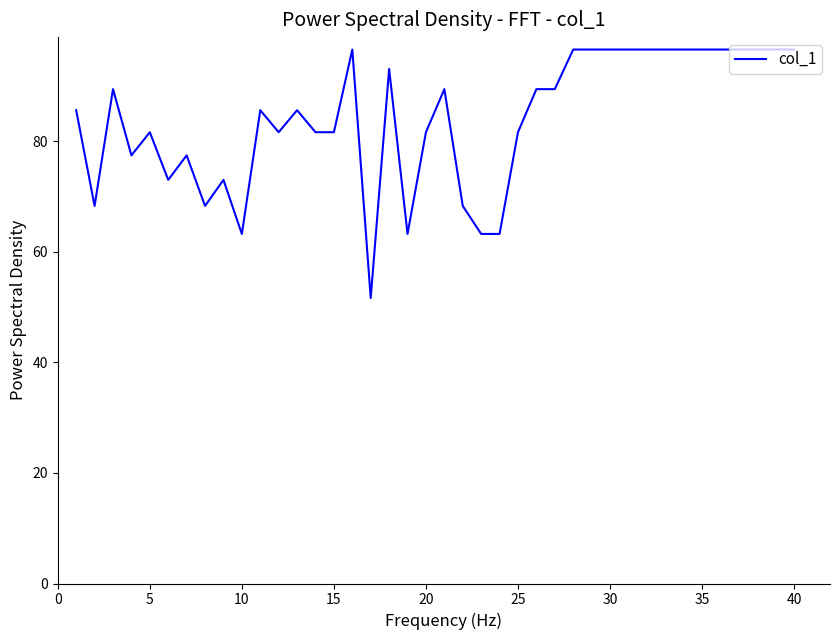

What is the greatest value displayed?

96.6